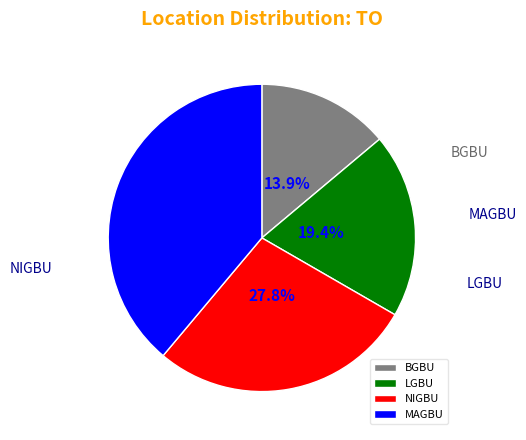

What percentage is NOT represented by BGBU?

86.1%